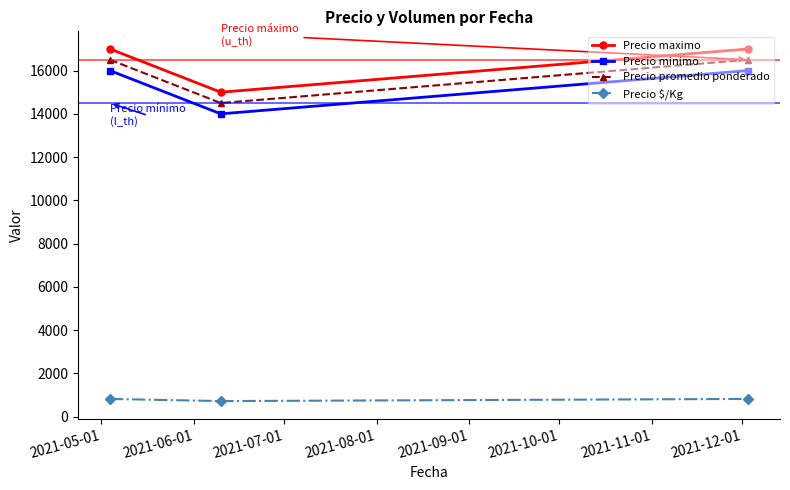

Which series has the largest total across all categories?

Precio maximo